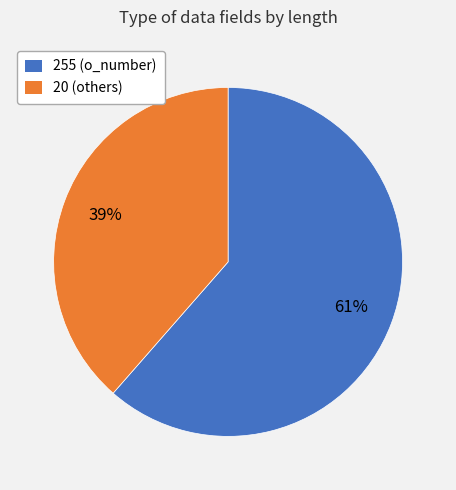

What percentage is the 20 (others) slice, to the nearest percent?

39%